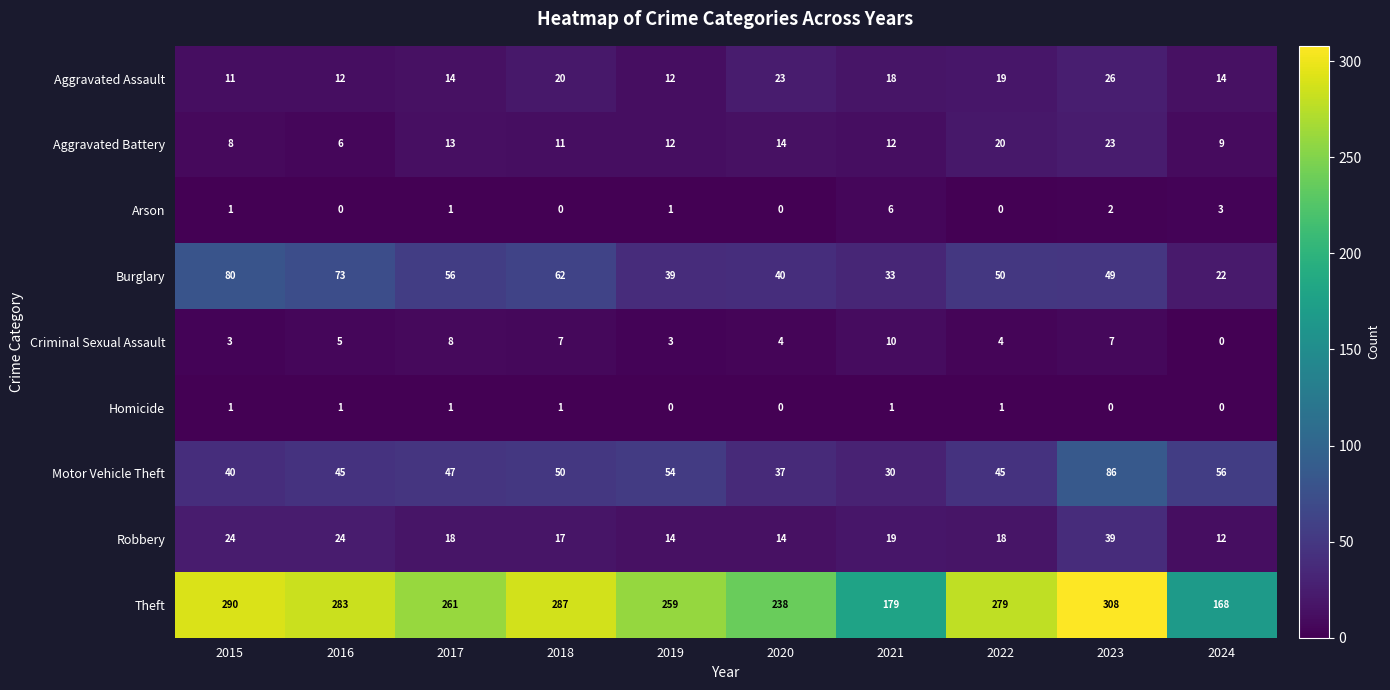

What is the sum of all Homicide values?

6